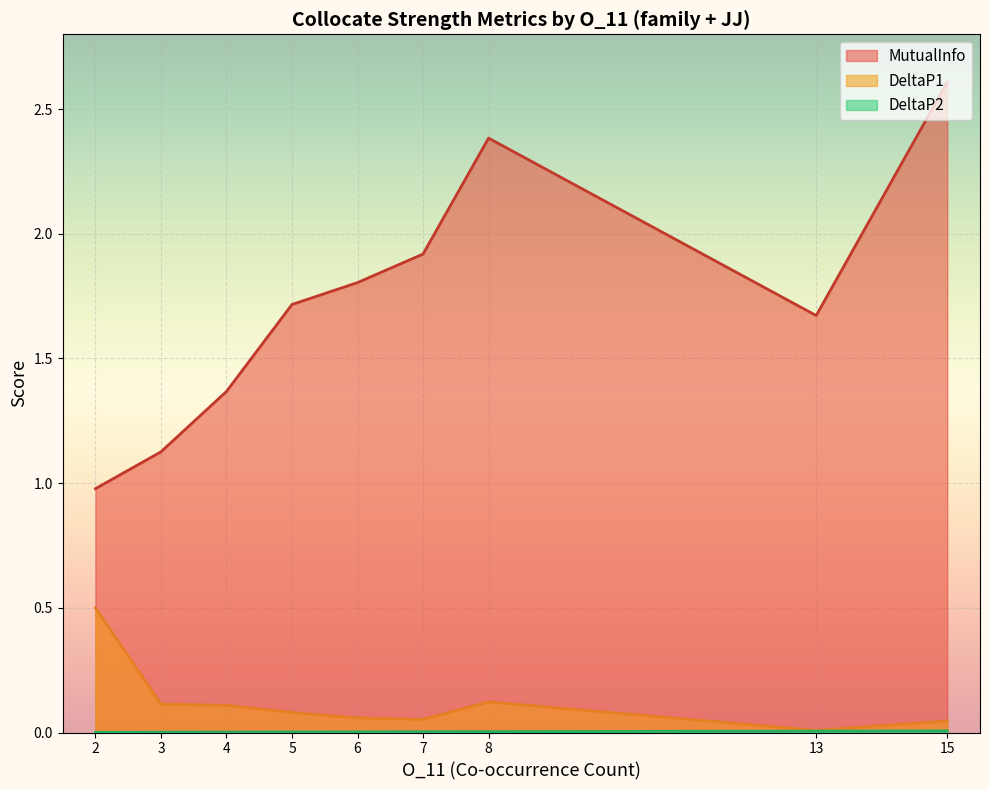

How many lines are shown in the chart?

3